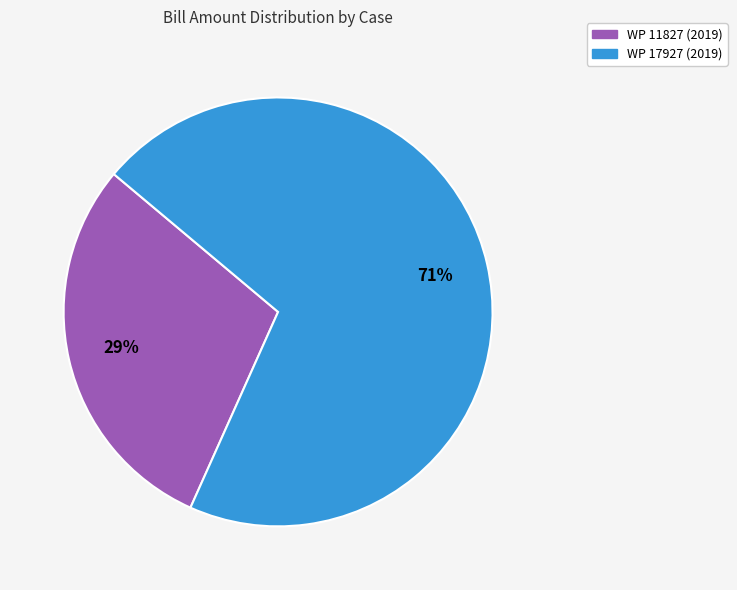

To the nearest percent, what portion does WP 11827 (2019) represent?

29%